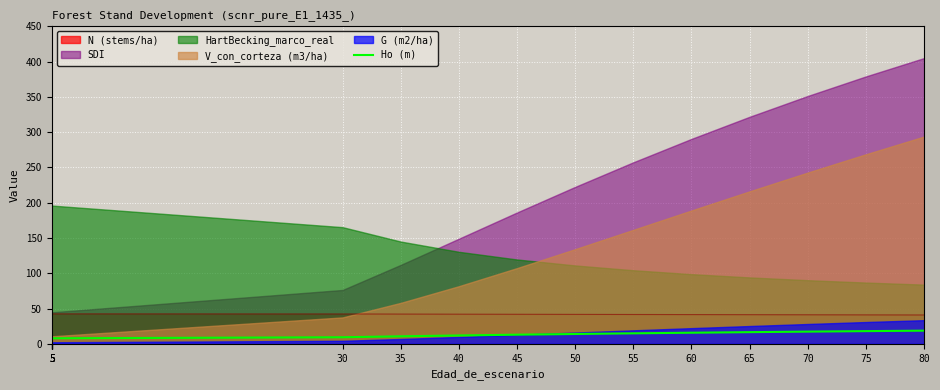

How many lines are shown in the chart?

1